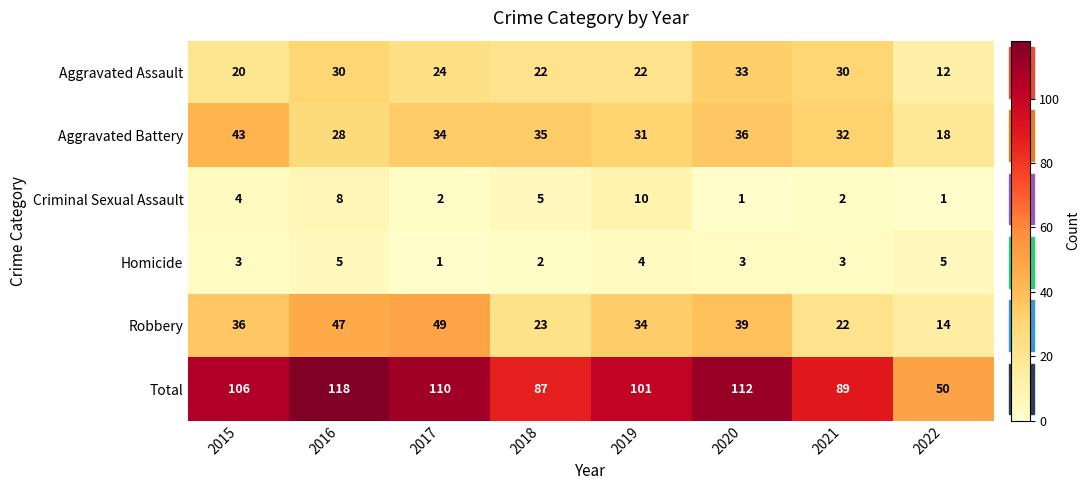

Which series has the largest total across all categories?

Total